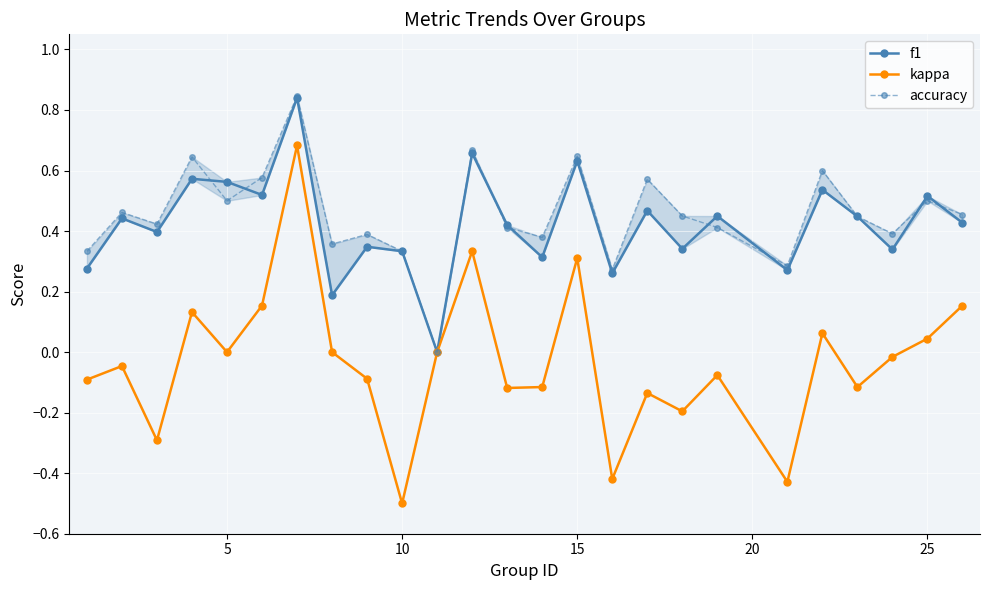

How many lines are shown in the chart?

3